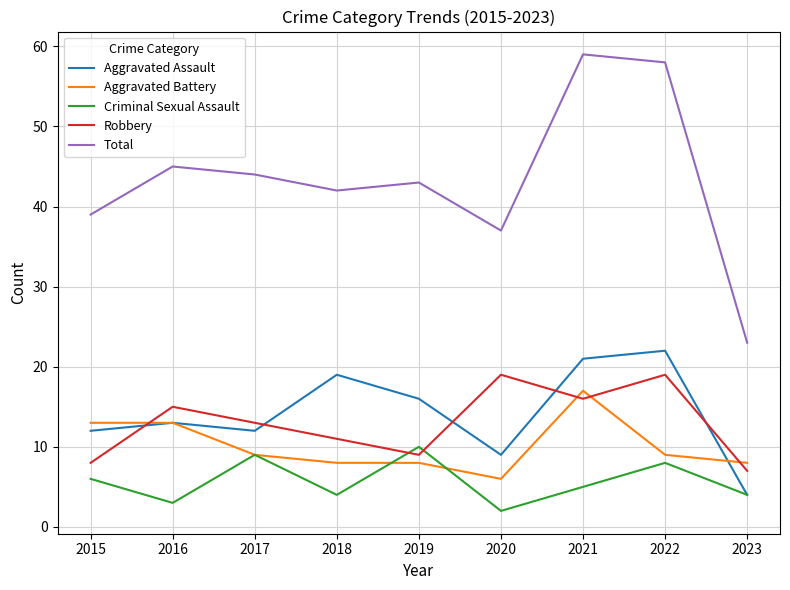

Does the chart display data point markers on the line(s)?

No